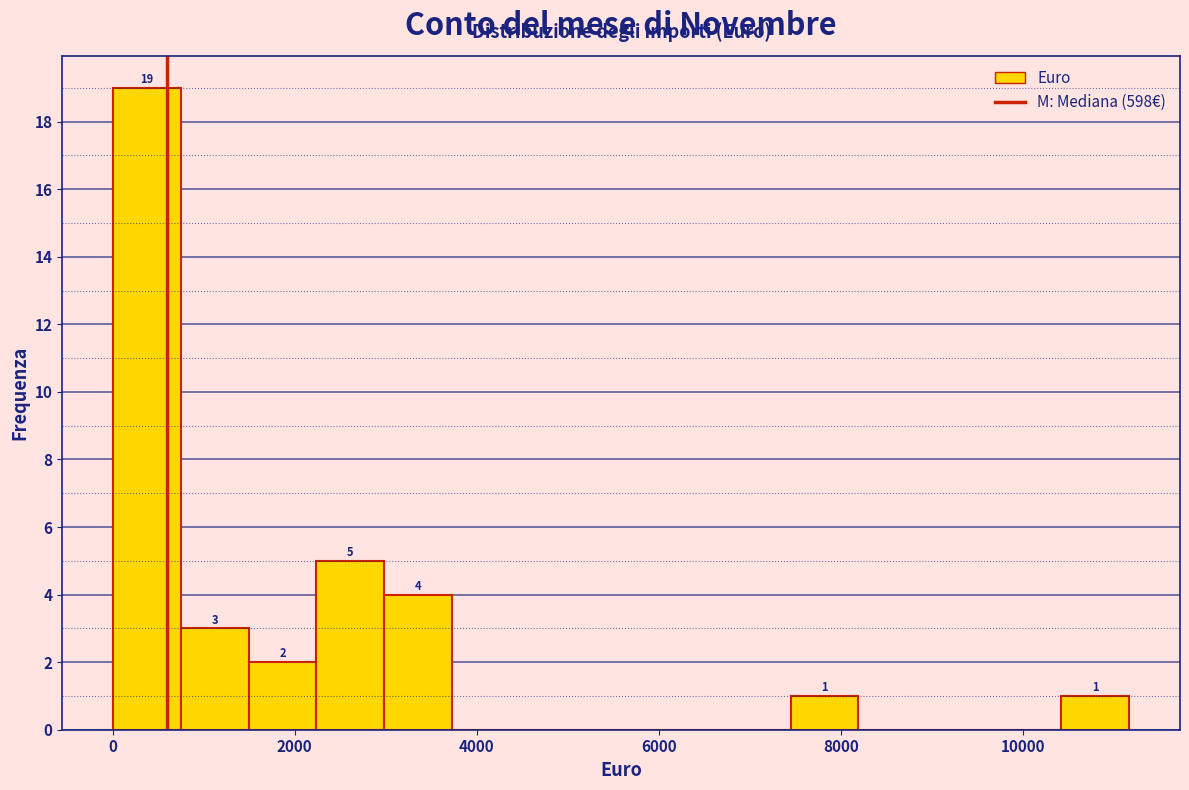

Read against the x-axis, roughly where is the centre of the tallest bar?

400